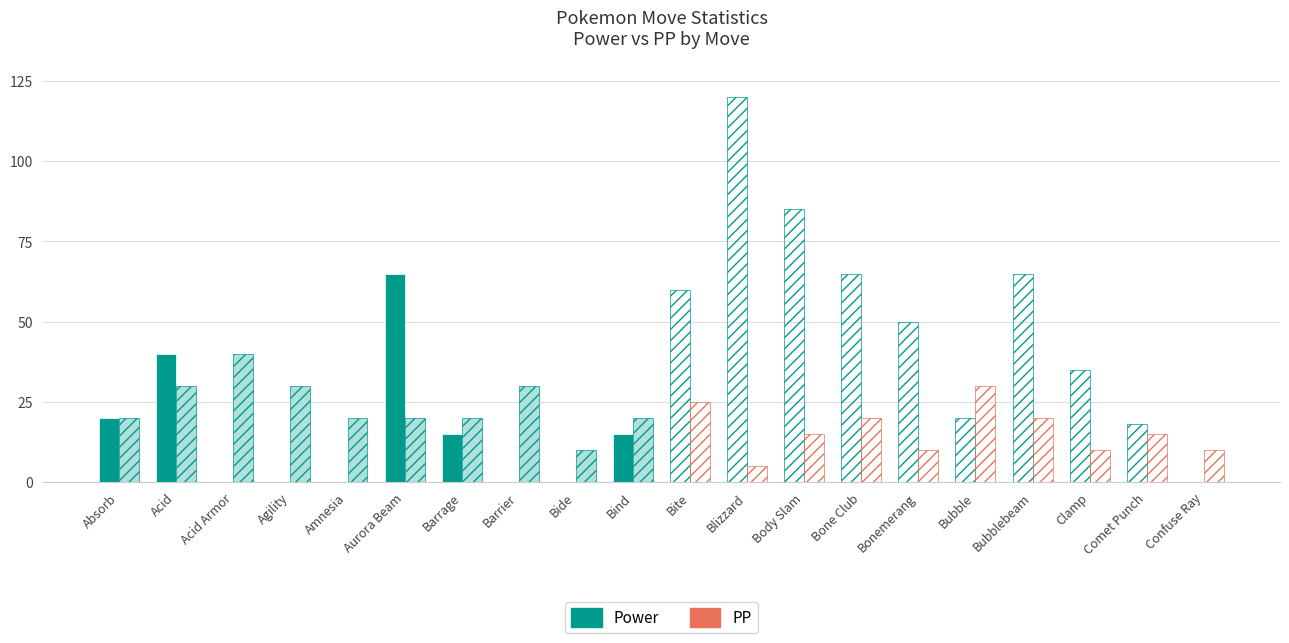

Which series has the widest spread of values?

Power